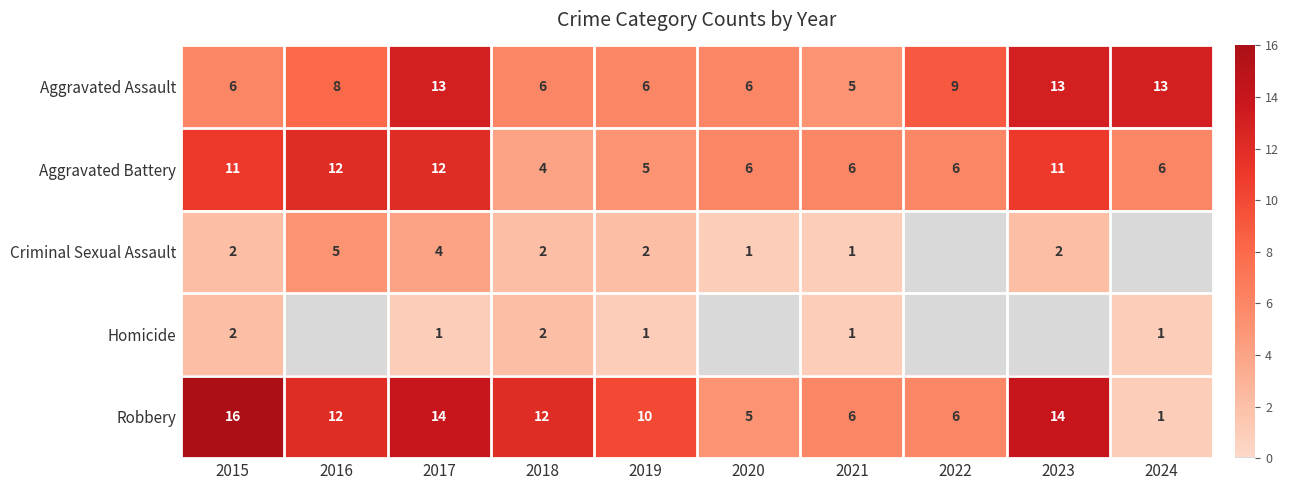

How many Aggravated Assault values are between 6 and 13?

9